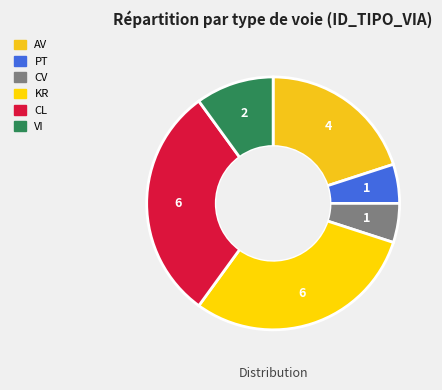

Is it true that PT is 13% of the pie?

False